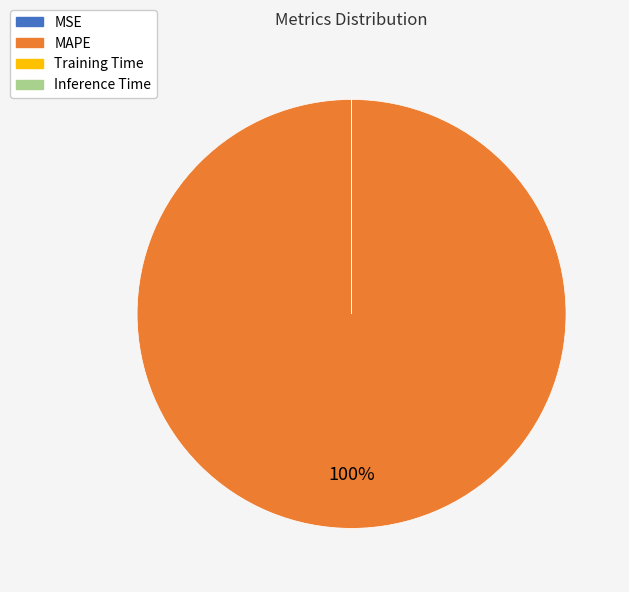

Which slice is the largest?

MAPE